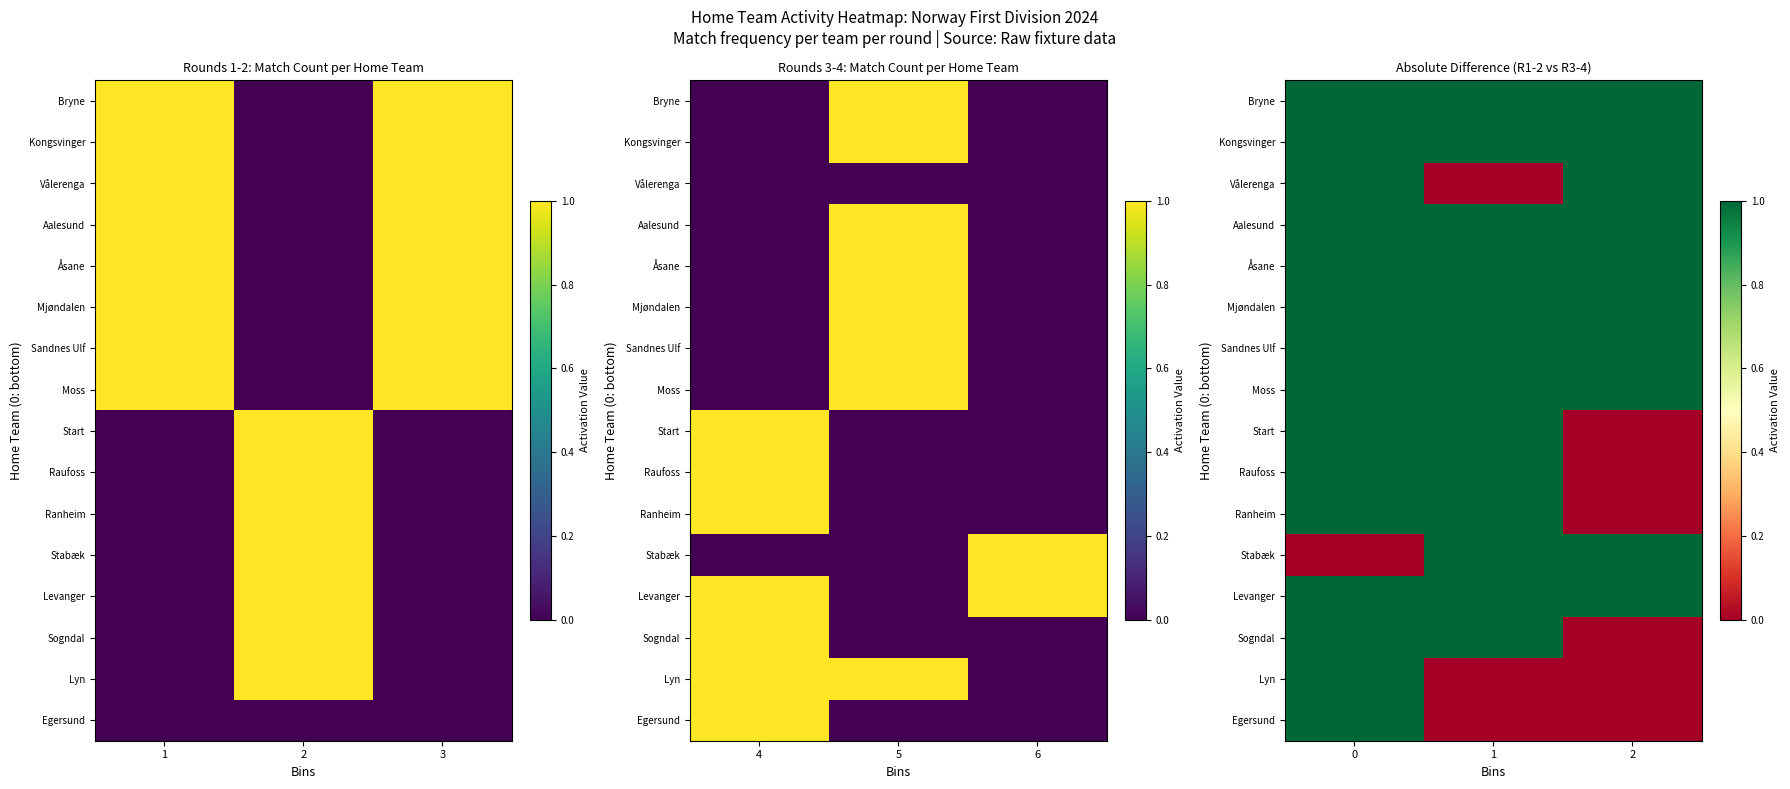

List the series in order of their peak value, highest first.

Bryne, Kongsvinger, Vålerenga, Aalesund, Åsane, Mjøndalen, Sandnes Ulf, Moss, Start, Raufoss, Ranheim, Stabæk, Levanger, Sogndal, Lyn, Egersund